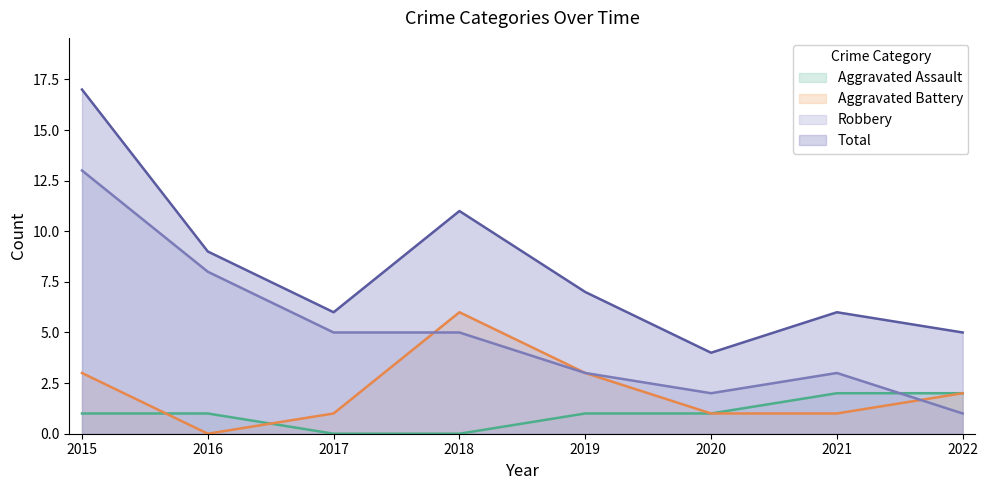

What is the value of the Aggravated Battery point at the 4th from the left?

6